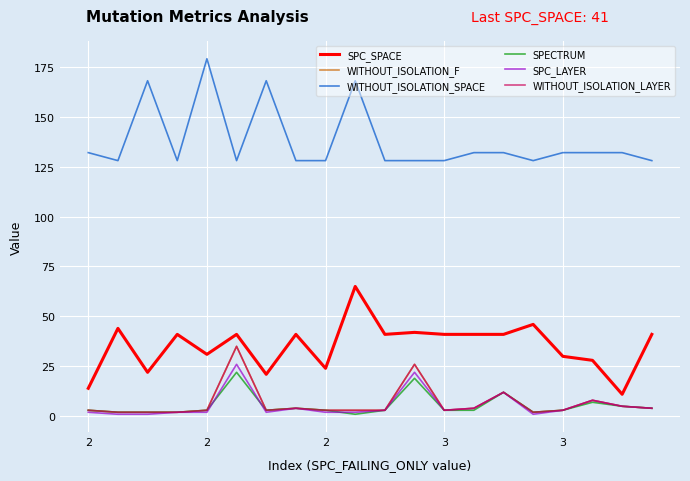

How many times do SPC_LAYER and SPECTRUM cross each other?

3